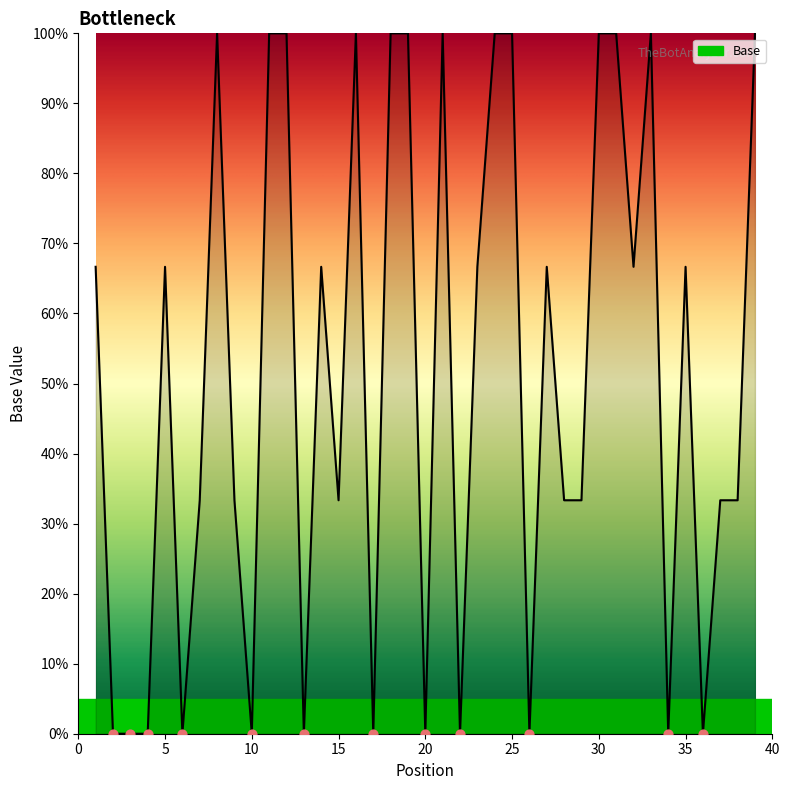

What is the greatest value displayed?

100.0